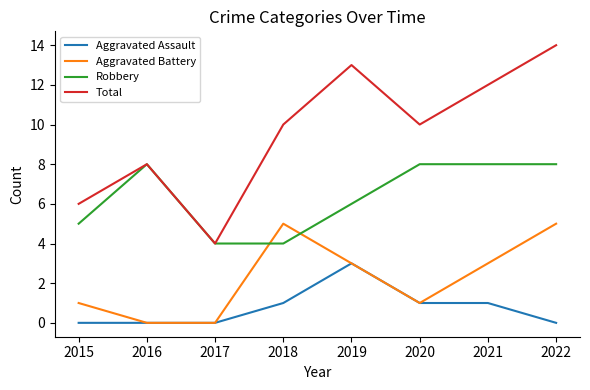

What is the sum of the Robbery values at 2017 and 2015?

9